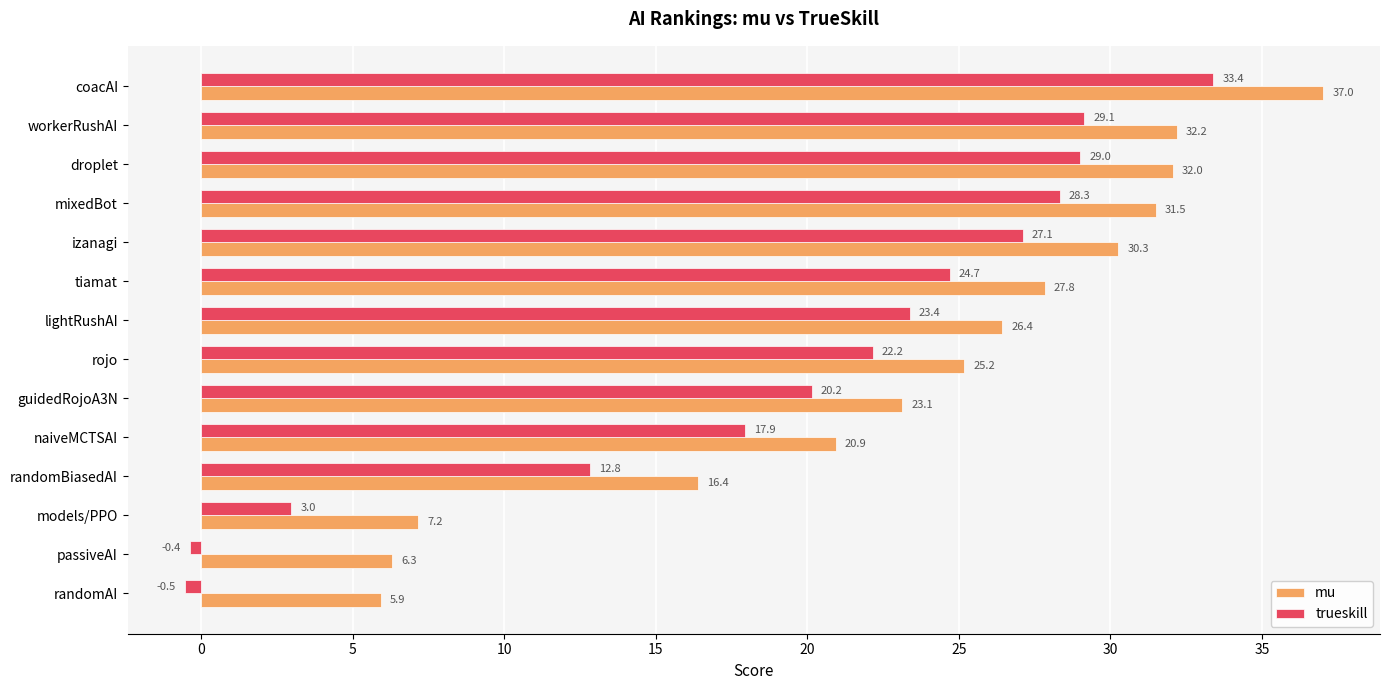

Which series has the largest total across all categories?

mu